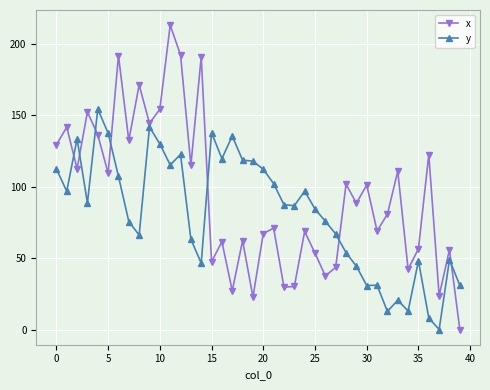

What is the sum of all x values?

3759.2